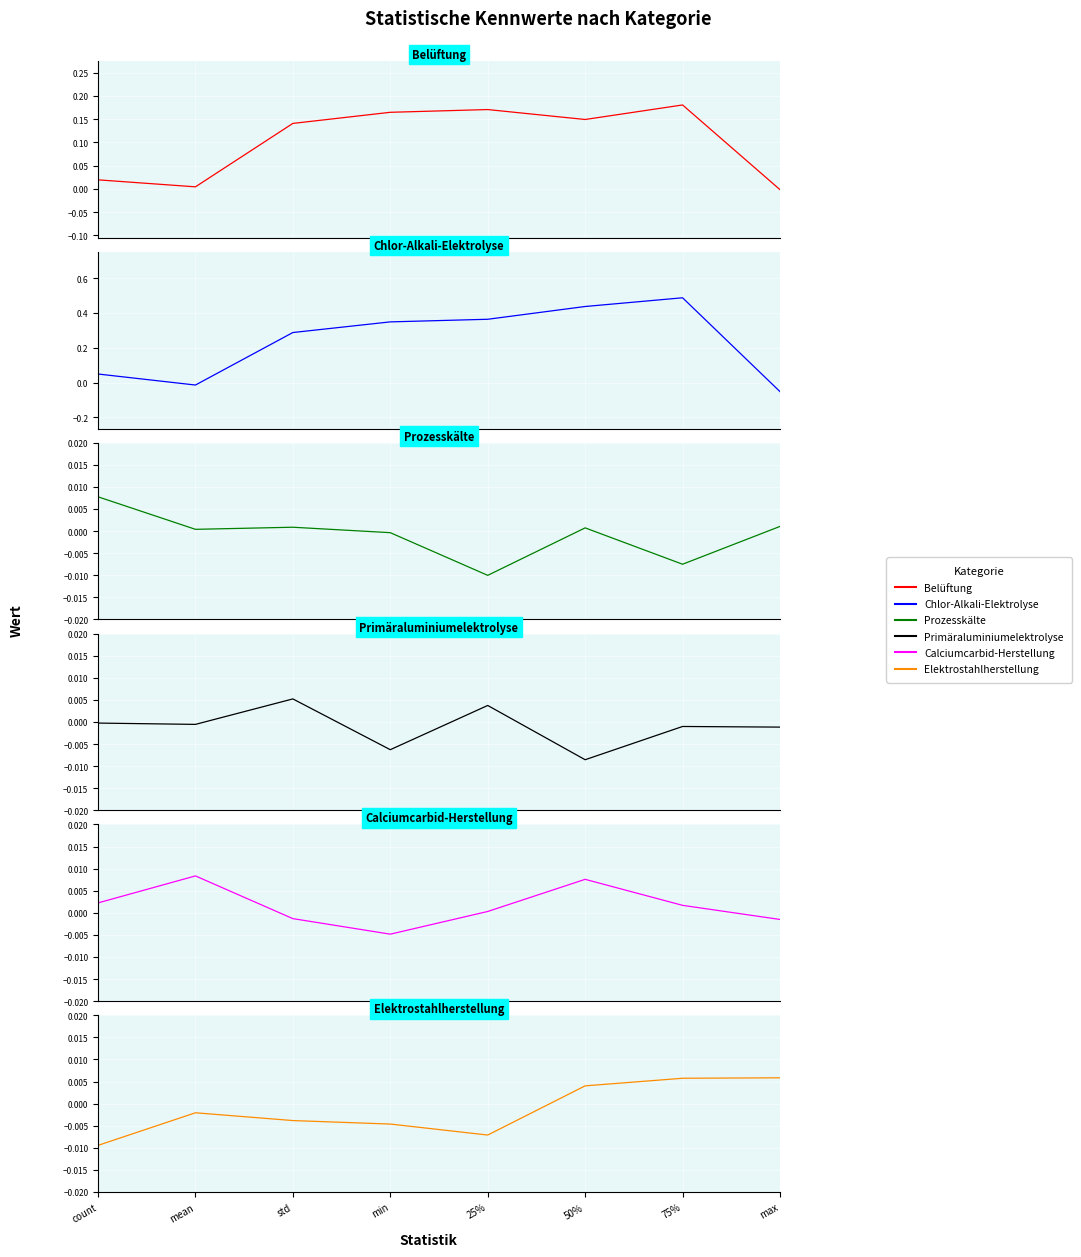

How many lines are shown in the chart?

6